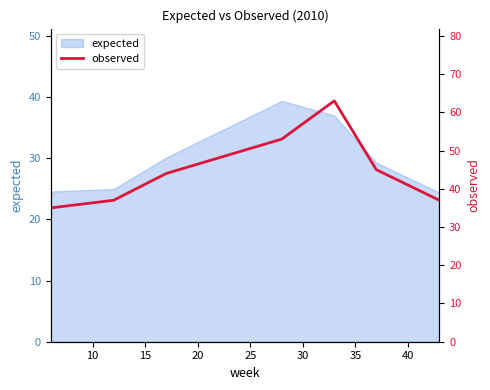

What is the highest value of the expected series?

39.3